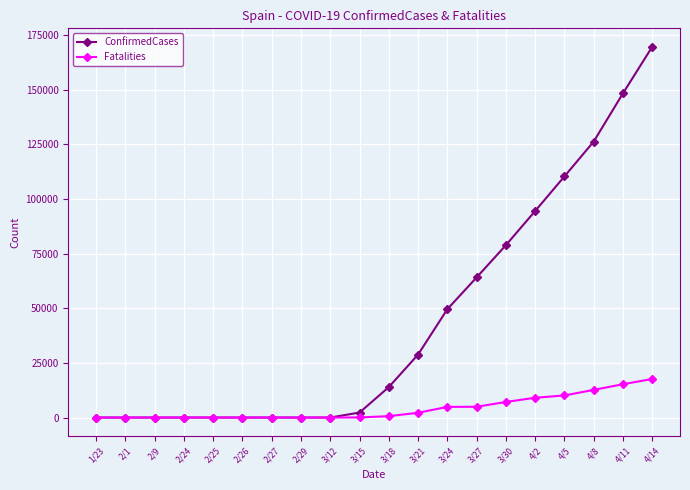

What is the label of the 7th point from the right?

3/27